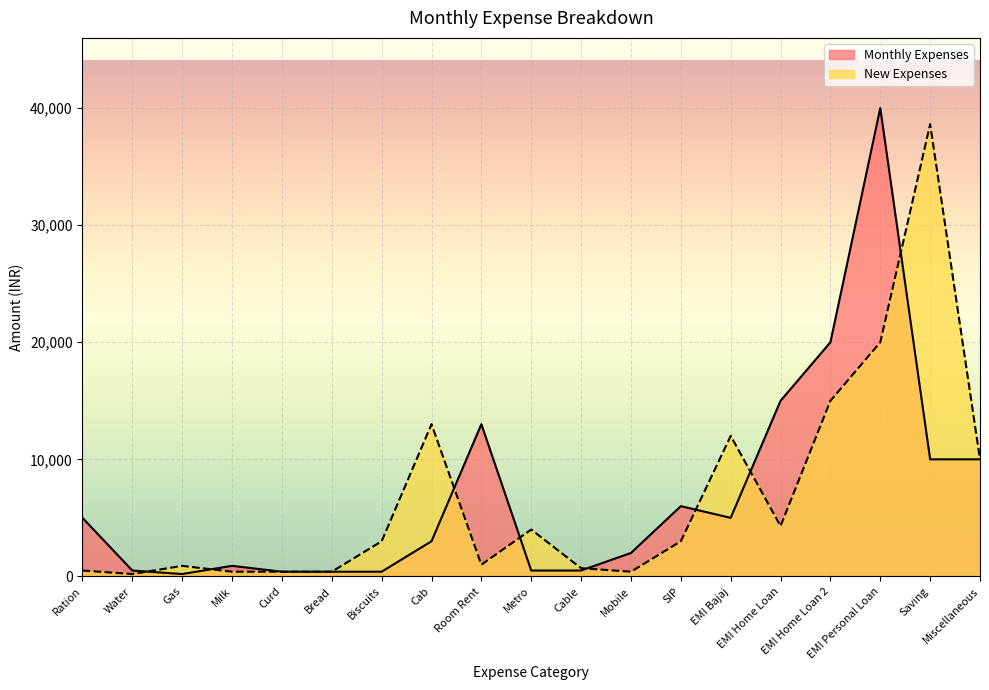

How many interior local valleys does the Monthly Expenses series have?

2